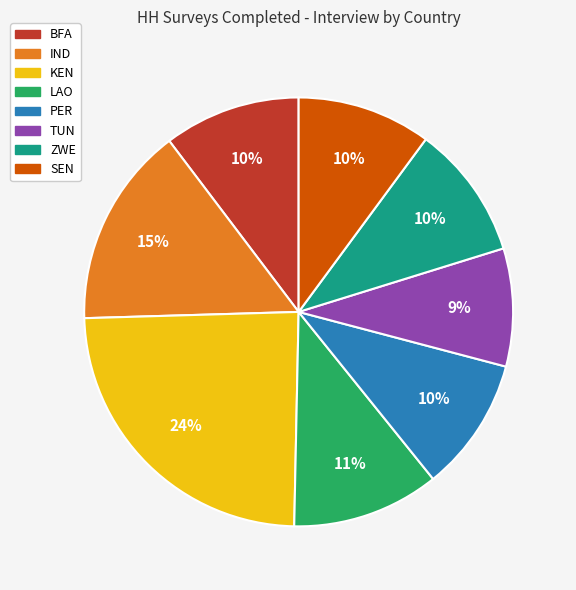

Which slice is the largest?

KEN